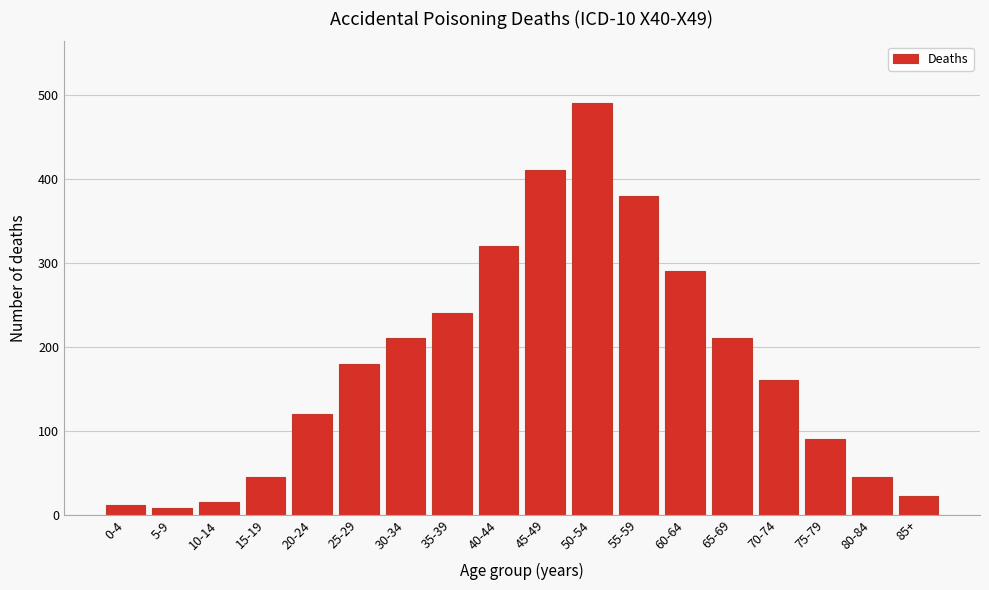

Reading right to left, list all the values displayed in this chart.

85+=22	80-84=45	75-79=90	70-74=160	65-69=210	60-64=290	55-59=380	50-54=490	45-49=410	40-44=320	35-39=240	30-34=210	25-29=180	20-24=120	15-19=45	10-14=15	5-9=8	0-4=12